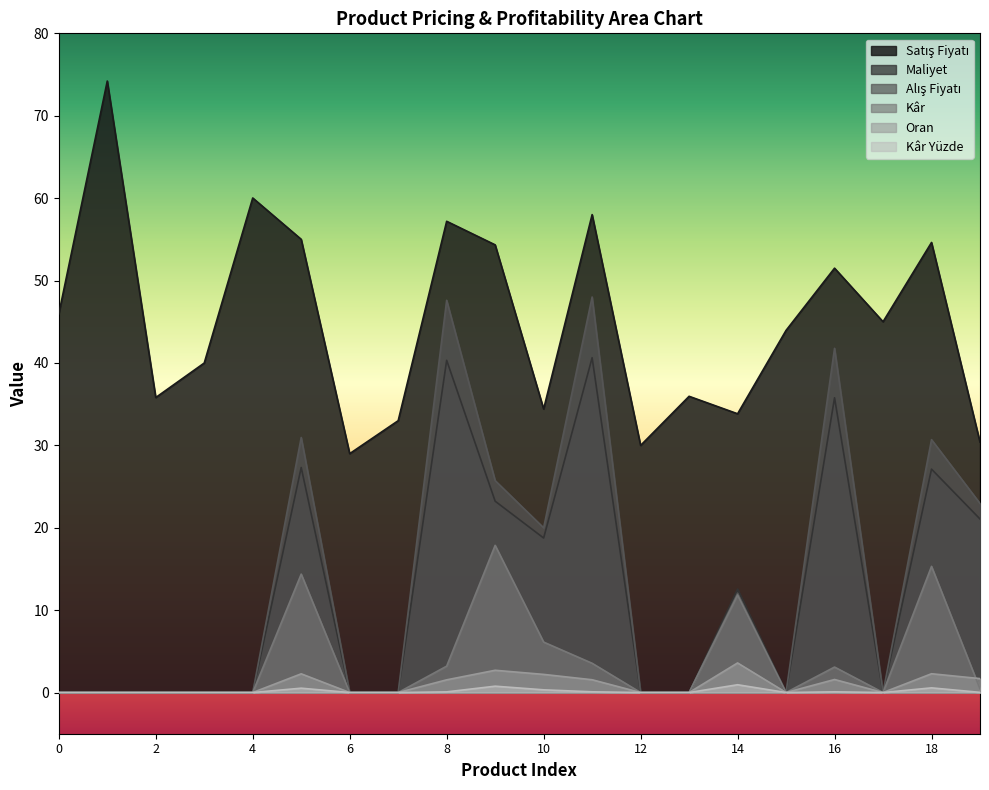

What is the spread (max minus min) of values at 10?

34.1